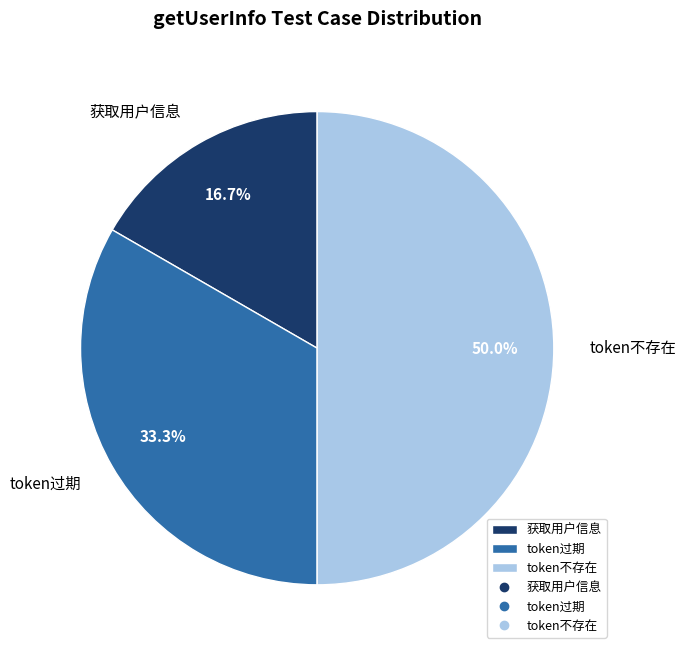

Is 获取用户信息 the majority of the pie?

No